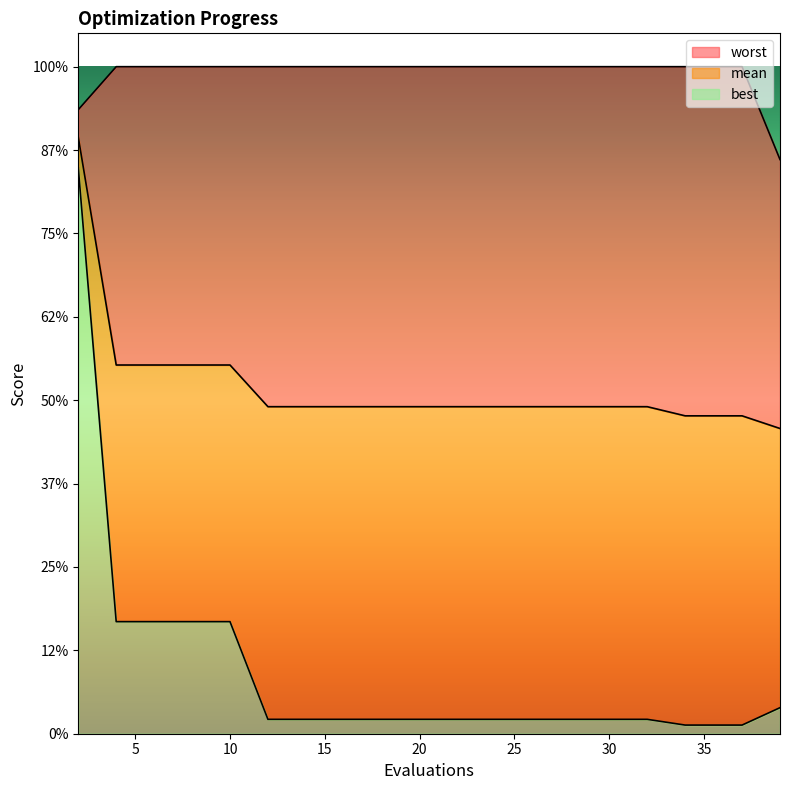

The worst series shows 3.7 at 2. True or false?

True